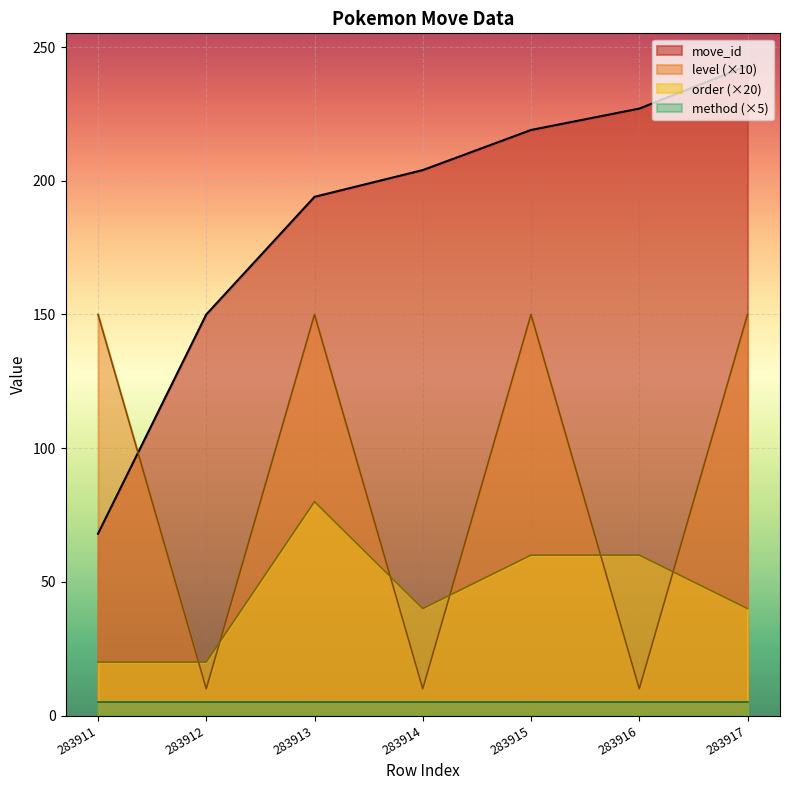

Which category has the highest value across all series?

283917